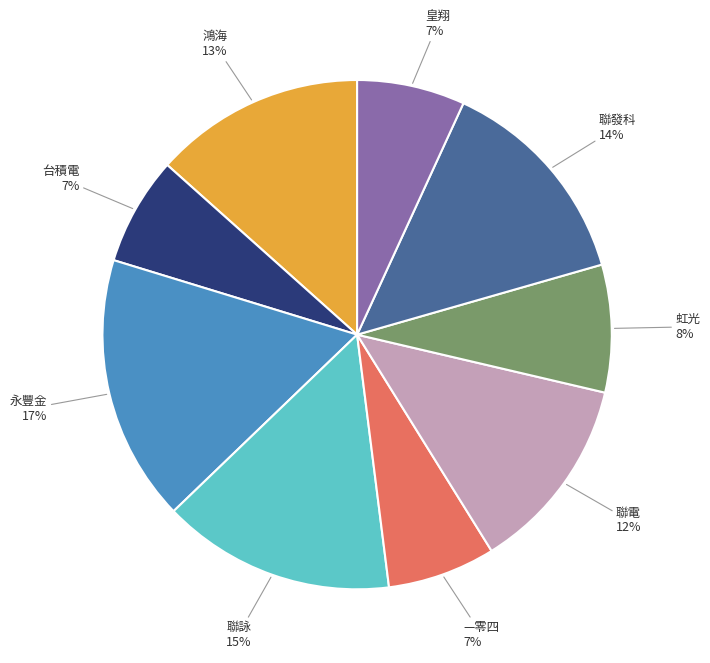

To the nearest percent, what is the average slice percentage?

11%